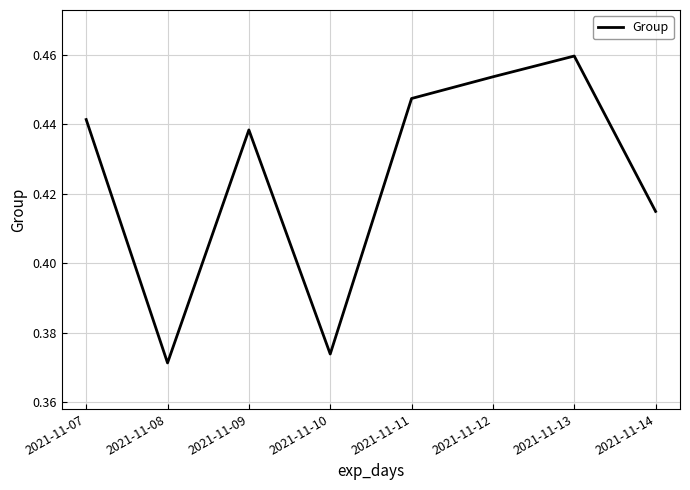

What is the sum of all values?

3.4